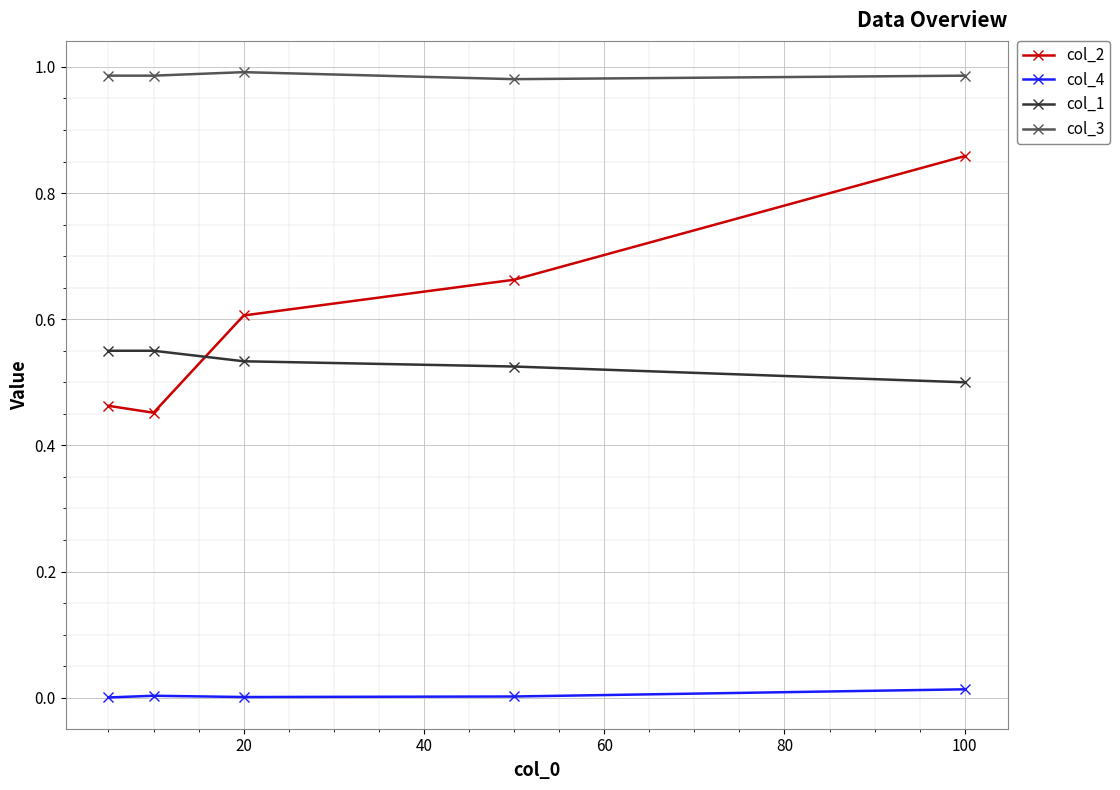

How many categories are shown in the chart?

5